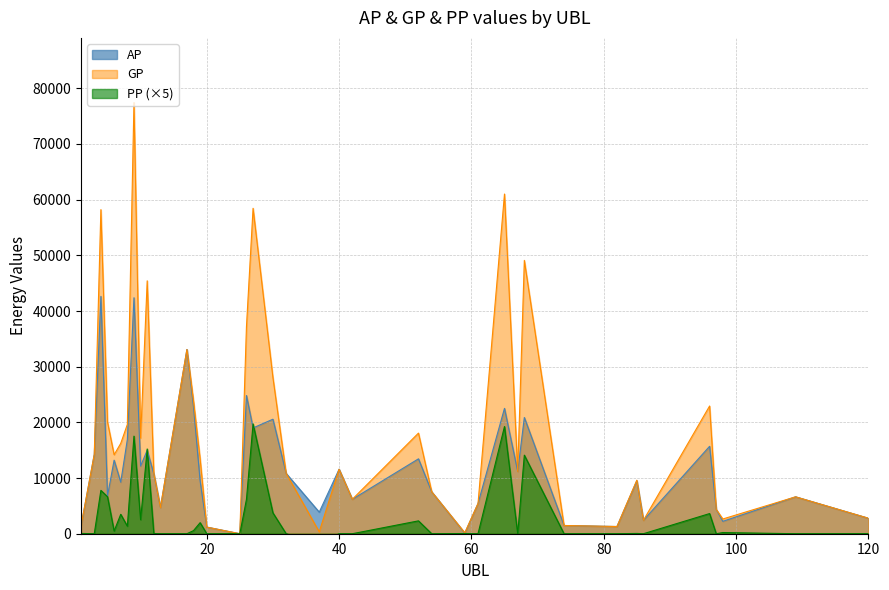

How many distinct data groups are displayed?

3